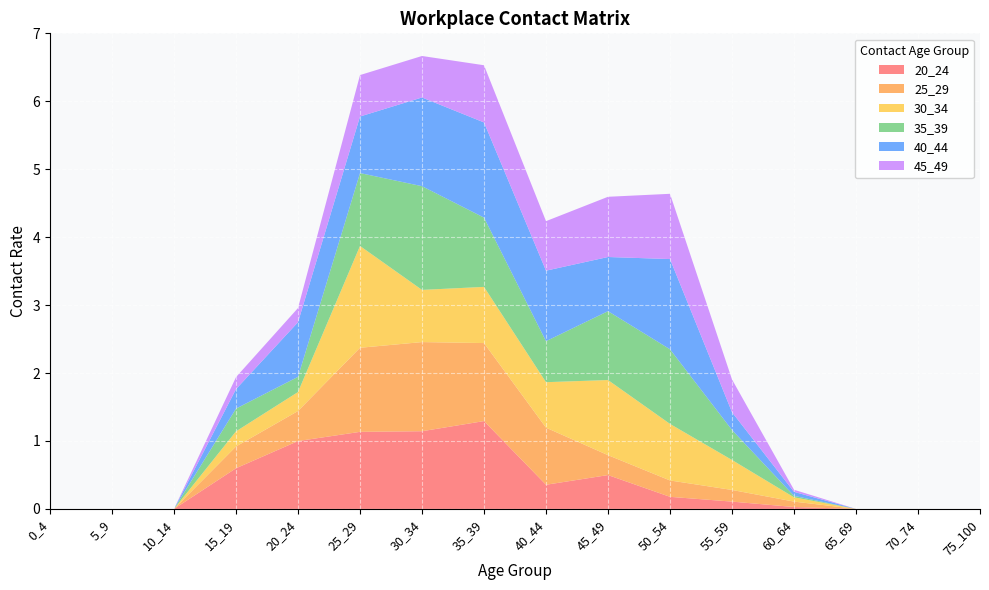

Reading left to right, extract all data points from this chart.

20_24: 0_4=0.0	5_9=0.0	10_14=0.0	15_19=0.6	20_24=1.0	25_29=1.1	30_34=1.1	35_39=1.3	40_44=0.4	45_49=0.5	50_54=0.2	55_59=0.1	60_64=0.0	65_69=0.0	70_74=0.0	75_100=0.0
25_29: 0_4=0.0	5_9=0.0	10_14=0.0	15_19=0.3	20_24=0.4	25_29=1.2	30_34=1.3	35_39=1.1	40_44=0.8	45_49=0.3	50_54=0.2	55_59=0.2	60_64=0.1	65_69=0.0	70_74=0.0	75_100=0.0
30_34: 0_4=0.0	5_9=0.0	10_14=0.0	15_19=0.2	20_24=0.3	25_29=1.5	30_34=0.8	35_39=0.8	40_44=0.7	45_49=1.1	50_54=0.8	55_59=0.4	60_64=0.1	65_69=0.0	70_74=0.0	75_100=0.0
35_39: 0_4=0.0	5_9=0.0	10_14=0.0	15_19=0.3	20_24=0.2	25_29=1.1	30_34=1.5	35_39=1.0	40_44=0.6	45_49=1.0	50_54=1.1	55_59=0.4	60_64=0.0	65_69=0.0	70_74=0.0	75_100=0.0
40_44: 0_4=0.0	5_9=0.0	10_14=0.0	15_19=0.3	20_24=0.8	25_29=0.8	30_34=1.3	35_39=1.4	40_44=1.0	45_49=0.8	50_54=1.3	55_59=0.3	60_64=0.1	65_69=0.0	70_74=0.0	75_100=0.0
45_49: 0_4=0.0	5_9=0.0	10_14=0.0	15_19=0.2	20_24=0.2	25_29=0.6	30_34=0.6	35_39=0.8	40_44=0.7	45_49=0.9	50_54=1.0	55_59=0.5	60_64=0.0	65_69=0.0	70_74=0.0	75_100=0.0